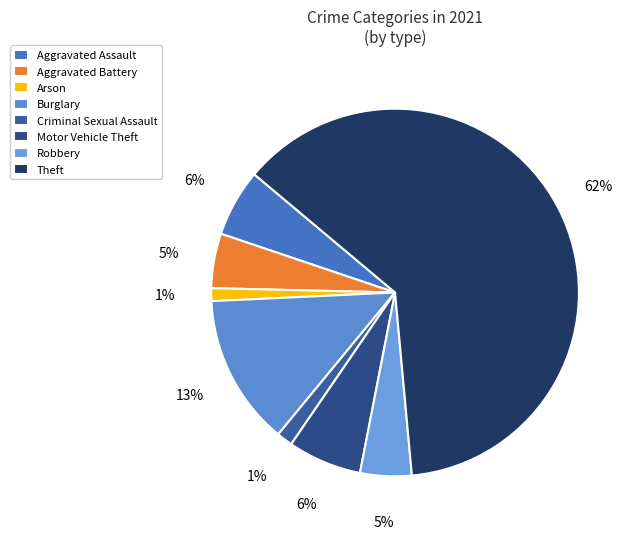

Is it true that Arson is 9% of the pie?

False